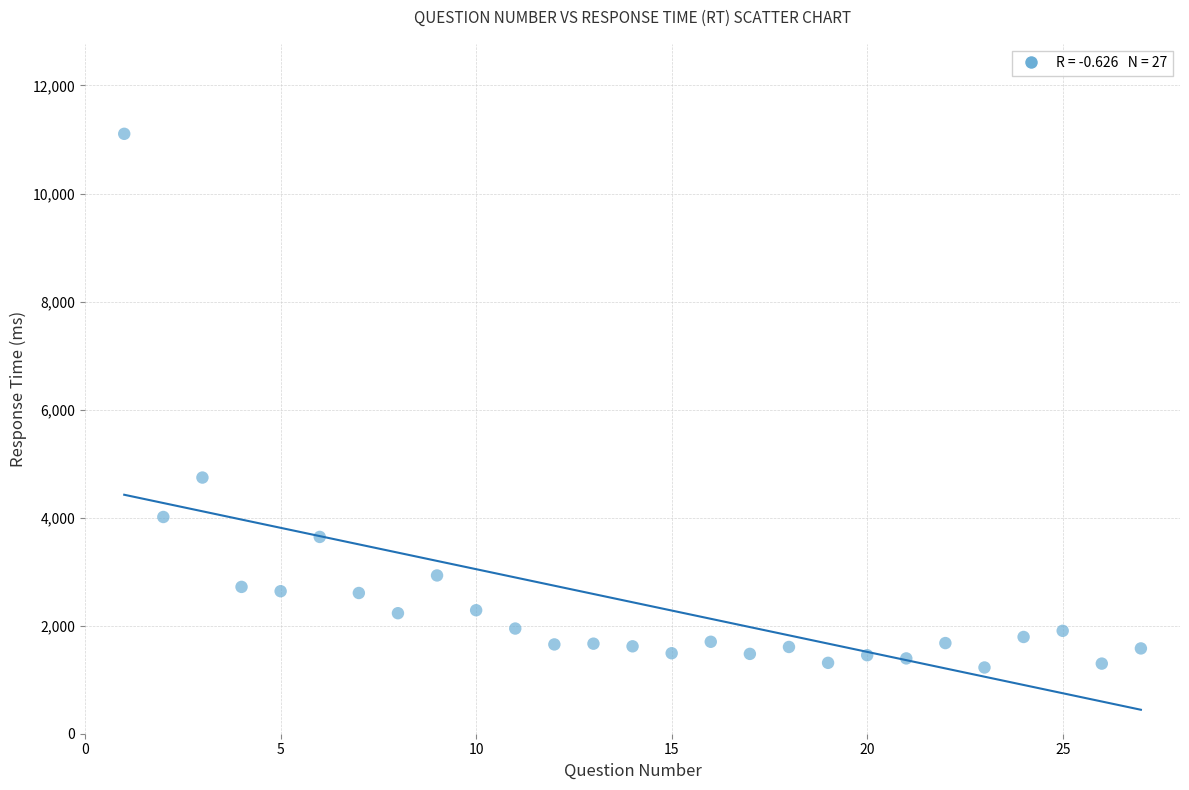

What Y value in the scatter plot is closest to 6165?

4742